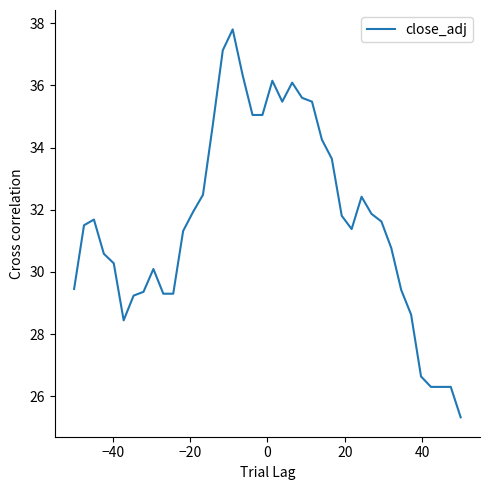

What is the difference between the maximum and minimum values?

12.5